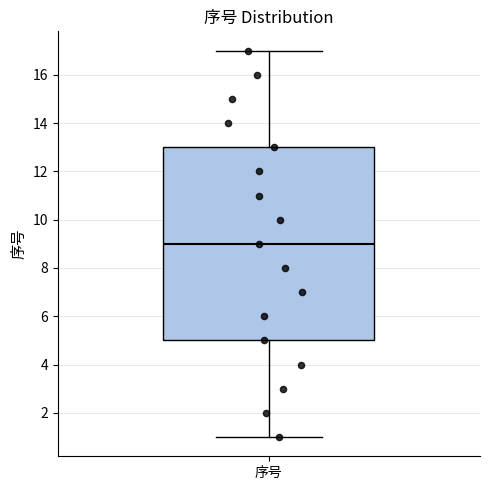

Where is the upper edge of the box for 序号 on the y-axis? The values are not printed on the chart, so give them approximately, as read against the axis.

13